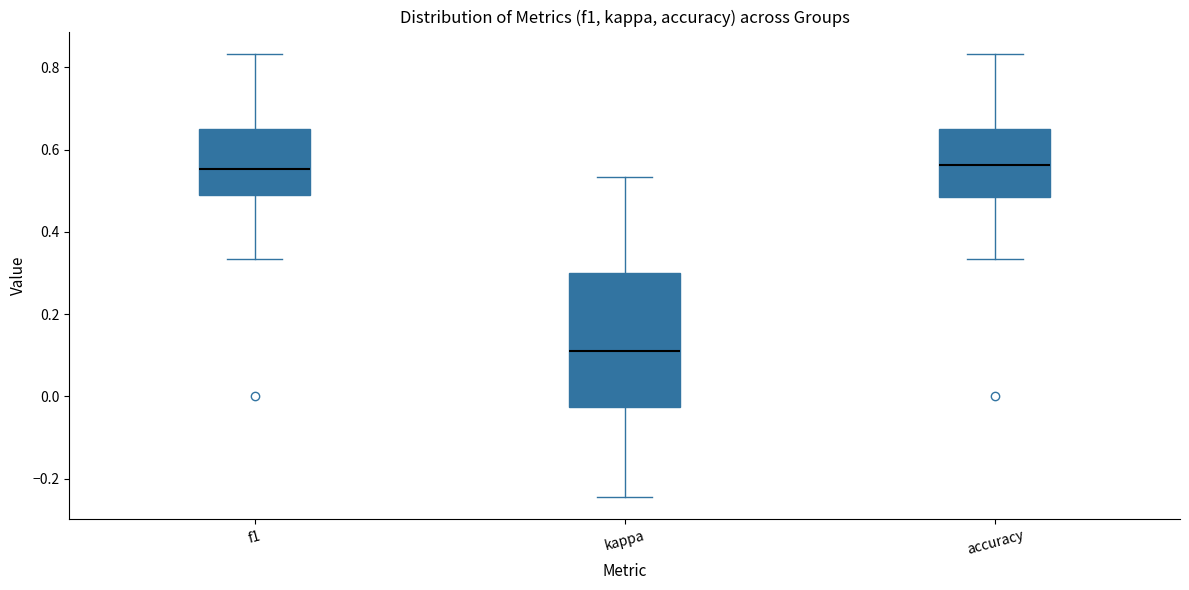

Comparing the boxes themselves (not the whiskers), which one is the tallest?

kappa